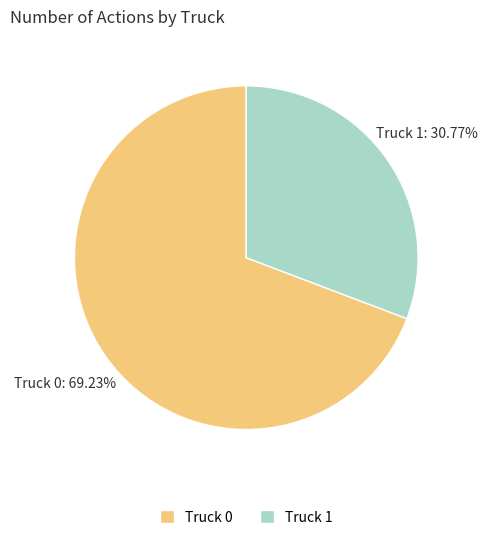

Which category has the biggest portion of the pie?

Truck 0